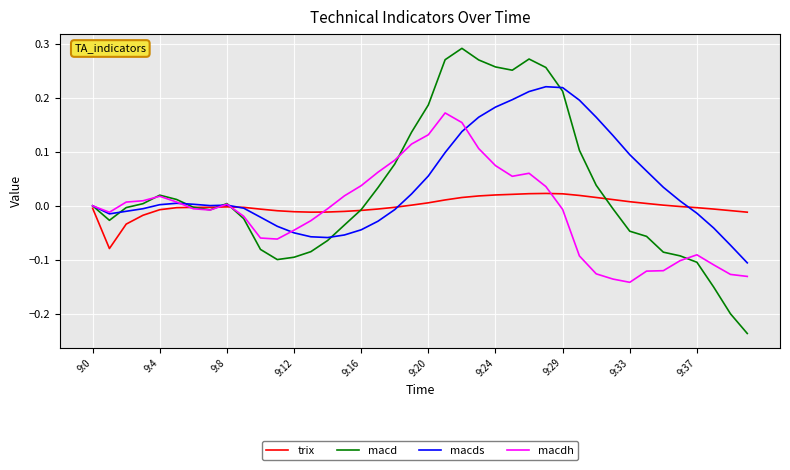

Rank the series by their maximum value, from highest to lowest.

macd, macds, macdh, trix